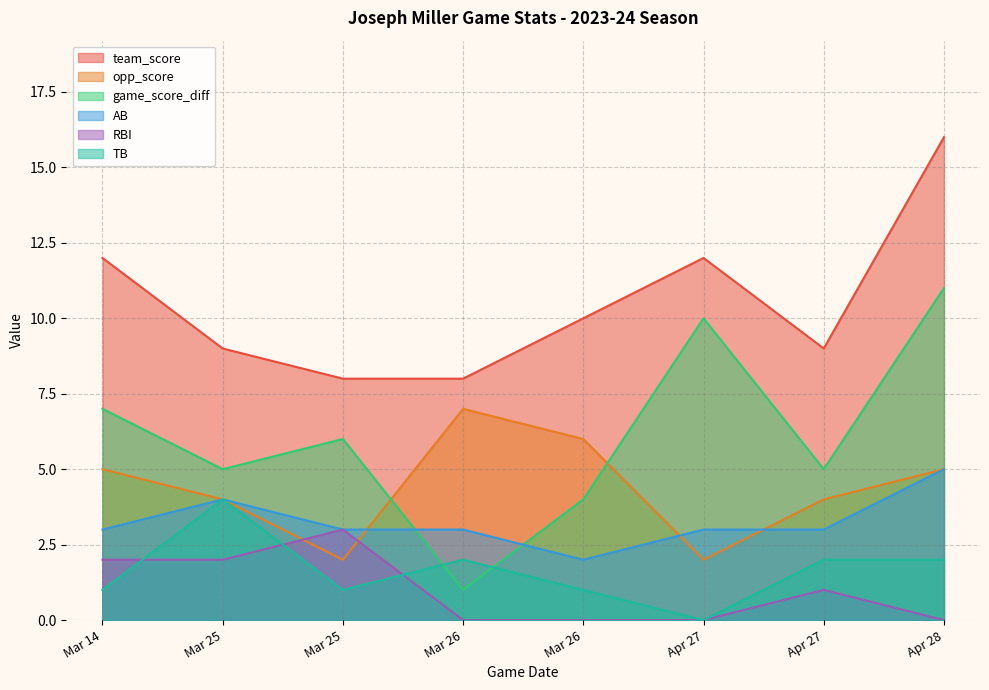

How many interior local valleys does the TB series have?

2